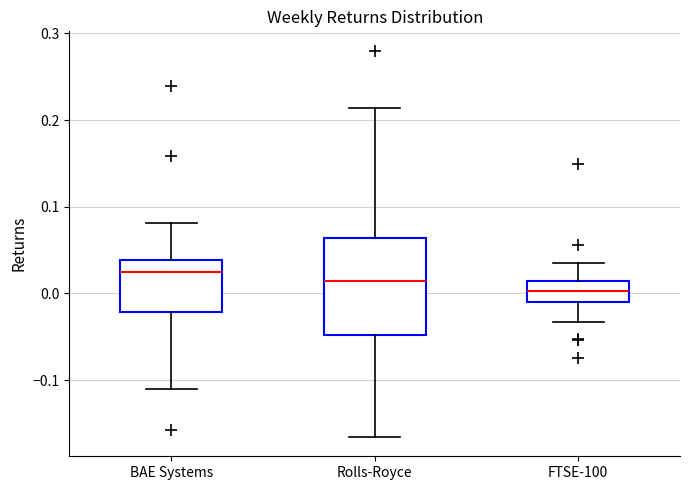

Reading left to right, read every box against the y-axis: the position of its median line, the range the box covers, and the ends of its whiskers. The values are not printed on the chart, so give them approximately, as read against the axis.

BAE Systems: median 0.02, box -0.02 to 0.04, whiskers -0.11 to 0.08
Rolls-Royce: median 0.01, box -0.05 to 0.06, whiskers -0.17 to 0.21
FTSE-100: median 0.00, box -0.01 to 0.01, whiskers -0.03 to 0.04